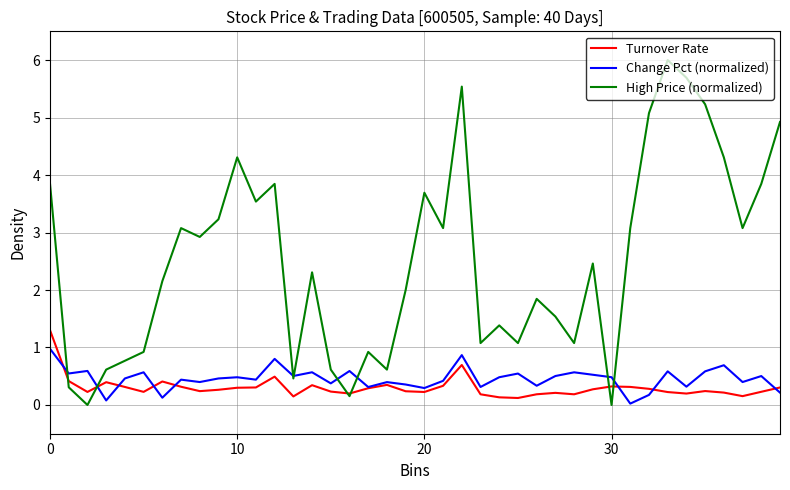

Which series has the widest spread of values?

High Price (normalized)